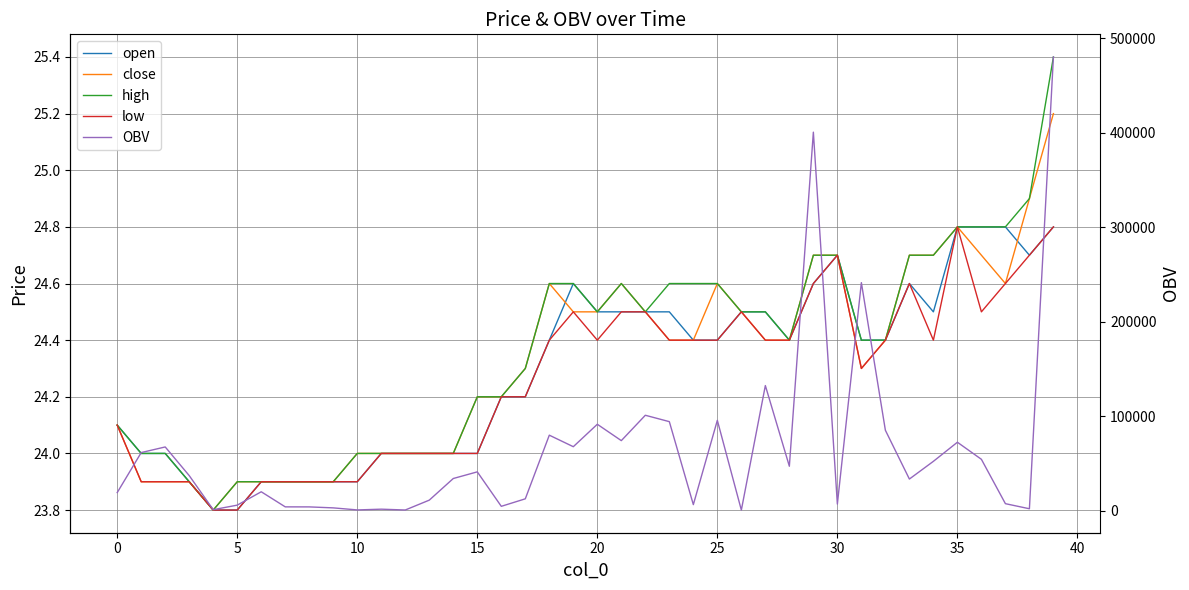

Does the chart have visible grid lines?

Yes